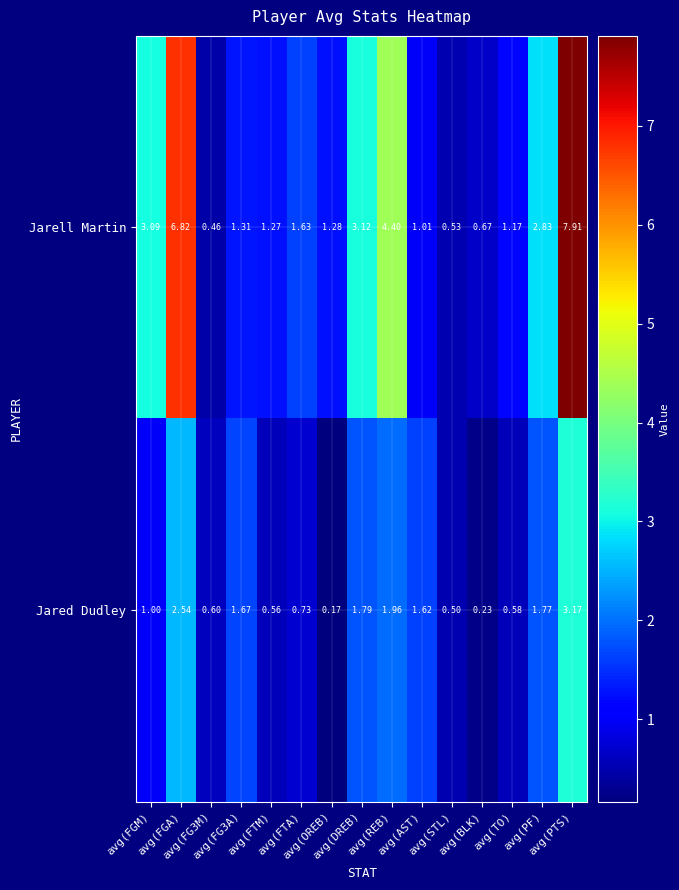

Which series has the widest spread of values?

Jarell Martin